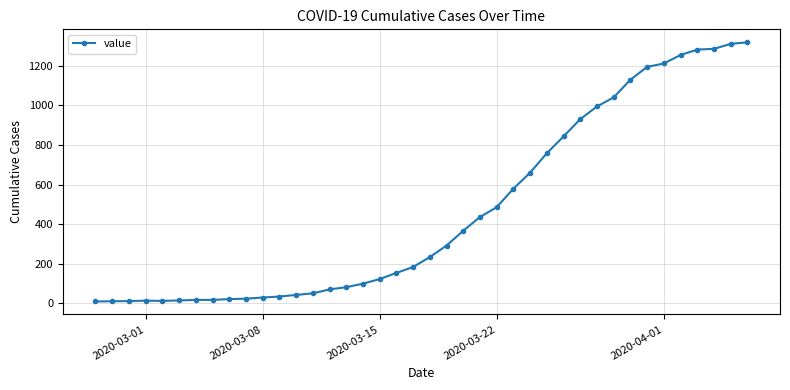

What is the difference between the second highest and second lowest values?

1299